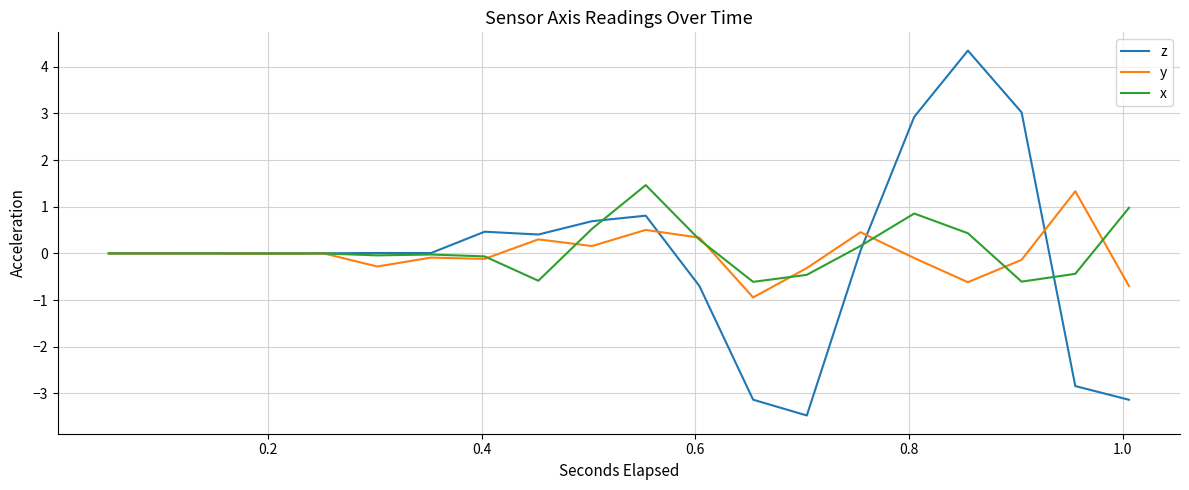

Which series has the widest spread of values?

z